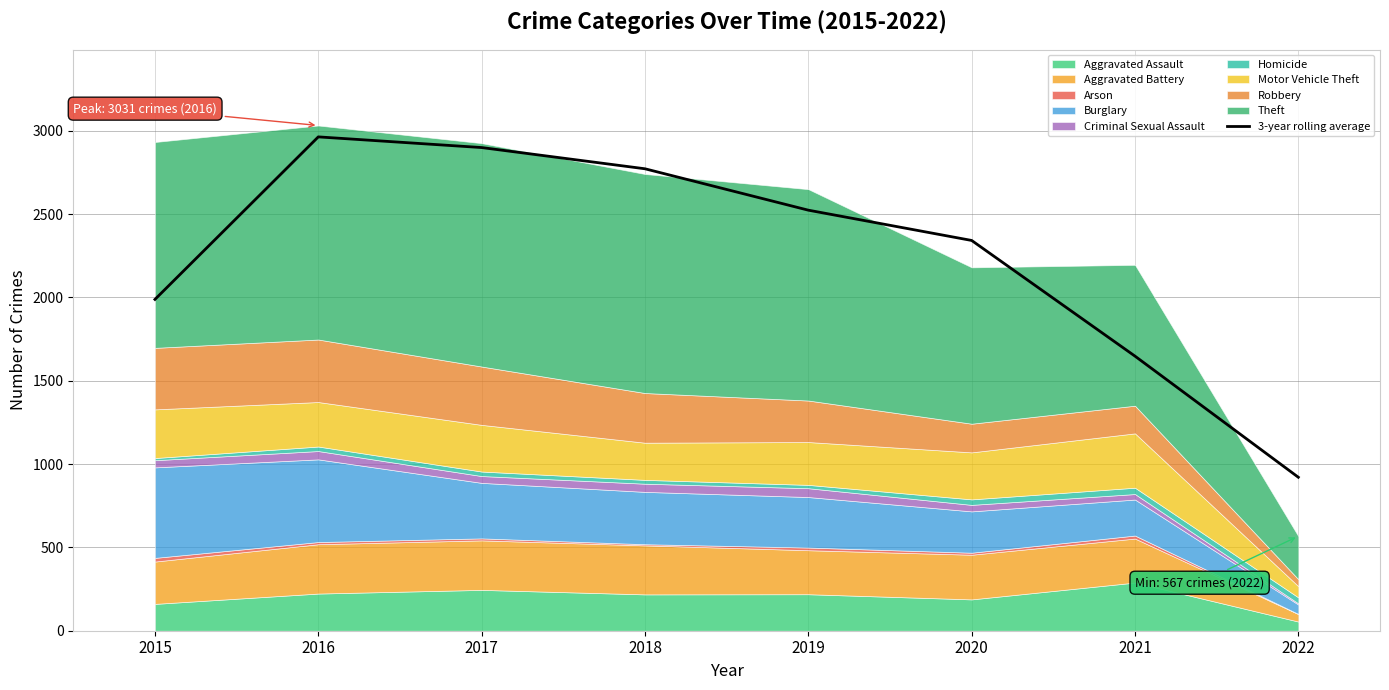

What is the ratio of the value at 2022 to the value at 2017?

0.3